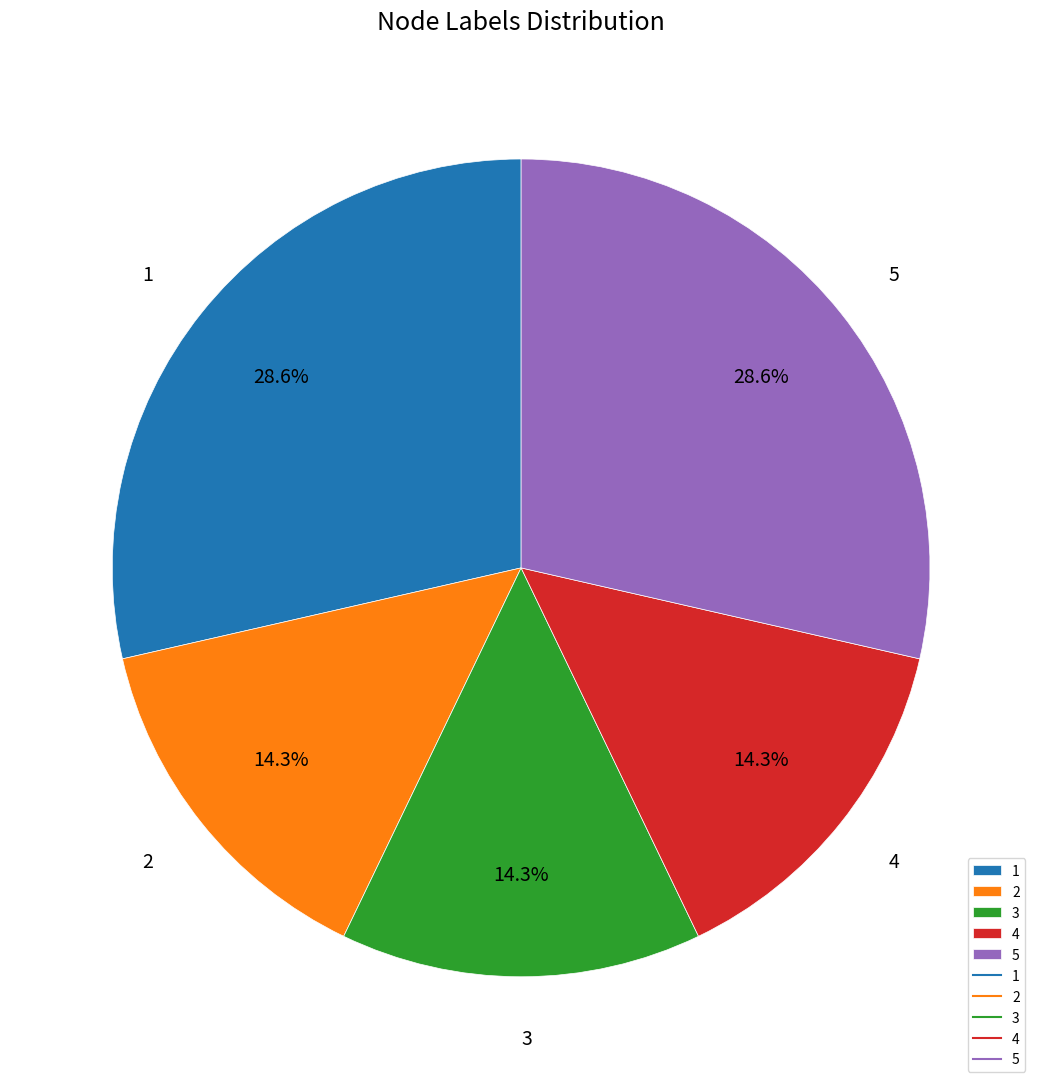

To the nearest percent, what is the average slice percentage?

20%